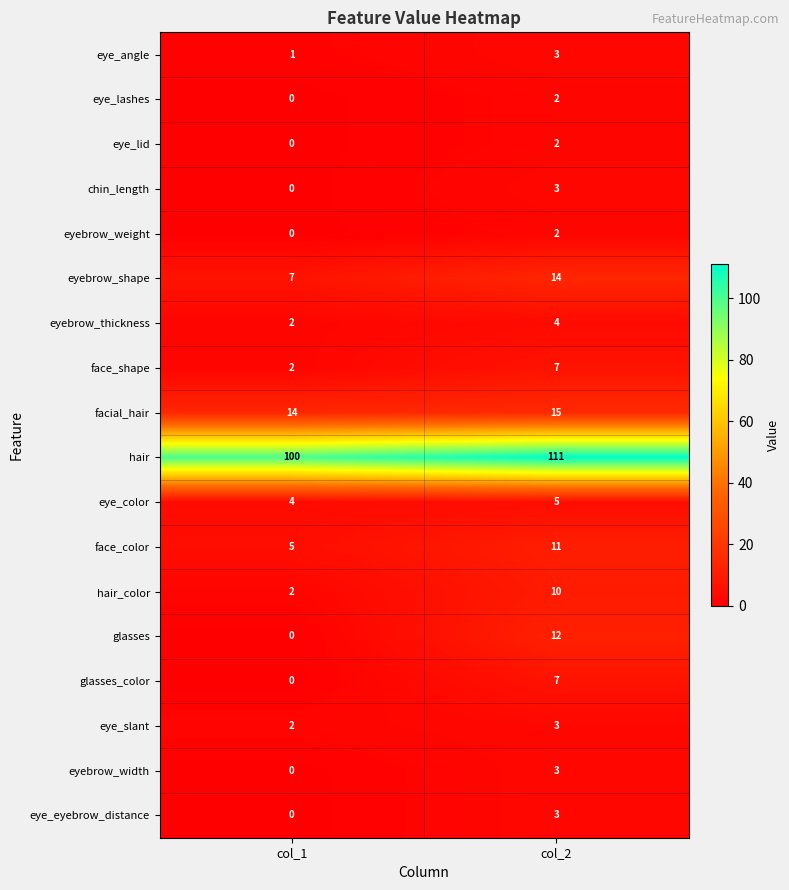

At how many categories does at least one series exceed 89?

2